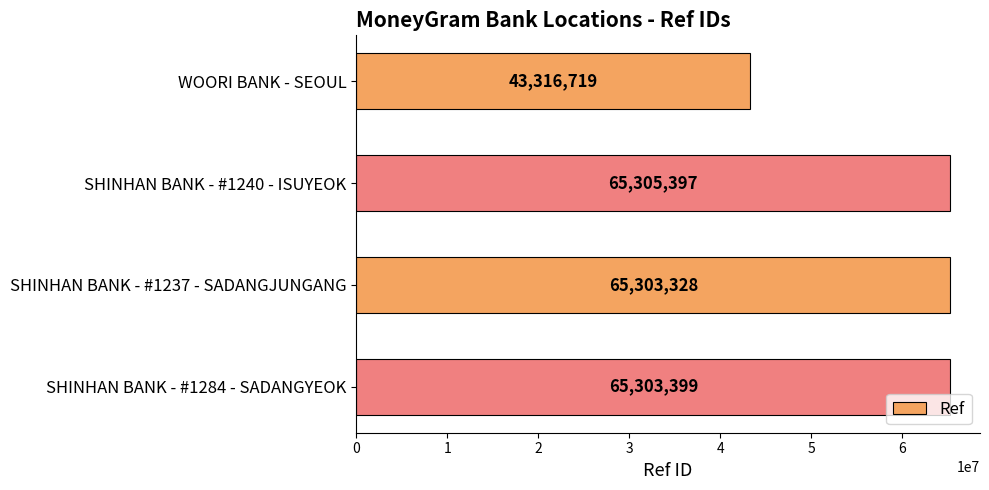

What is the difference between the maximum and minimum values?

21988678